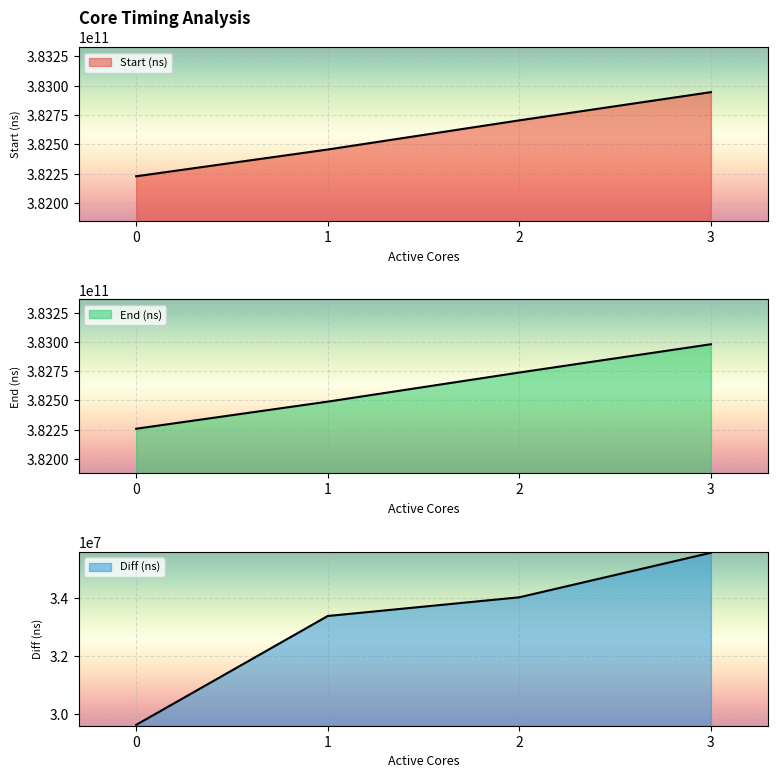

How many lines are shown in the chart?

3